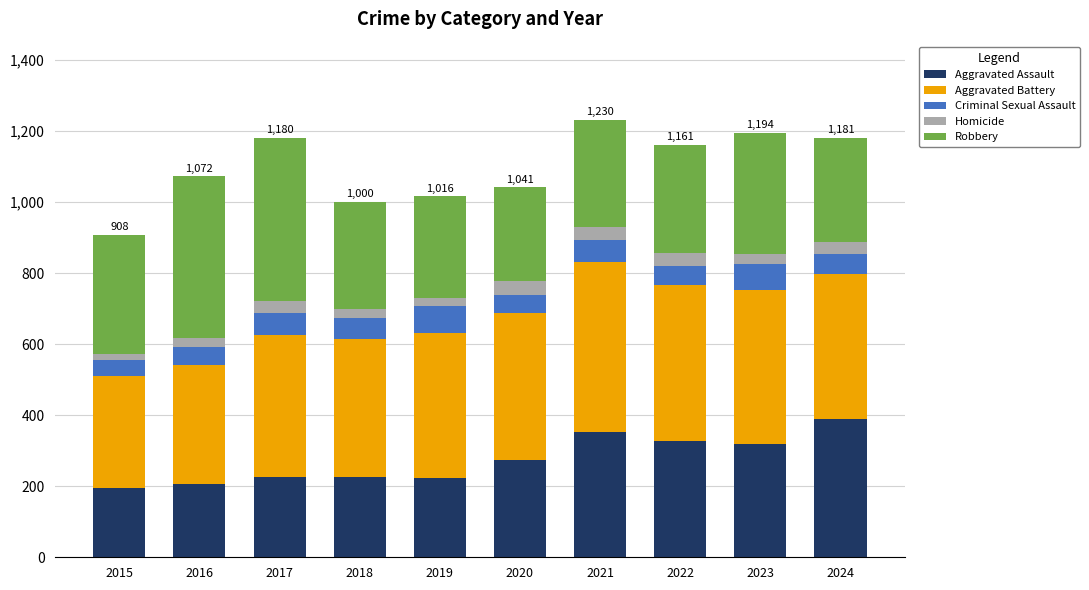

What is the highest value of the Aggravated Assault series?

389